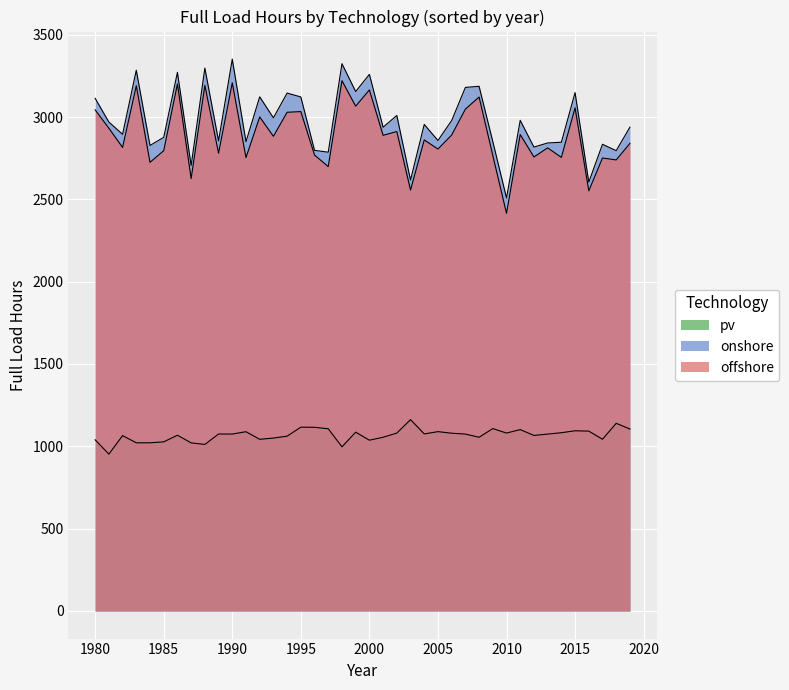

How many lines are shown in the chart?

3